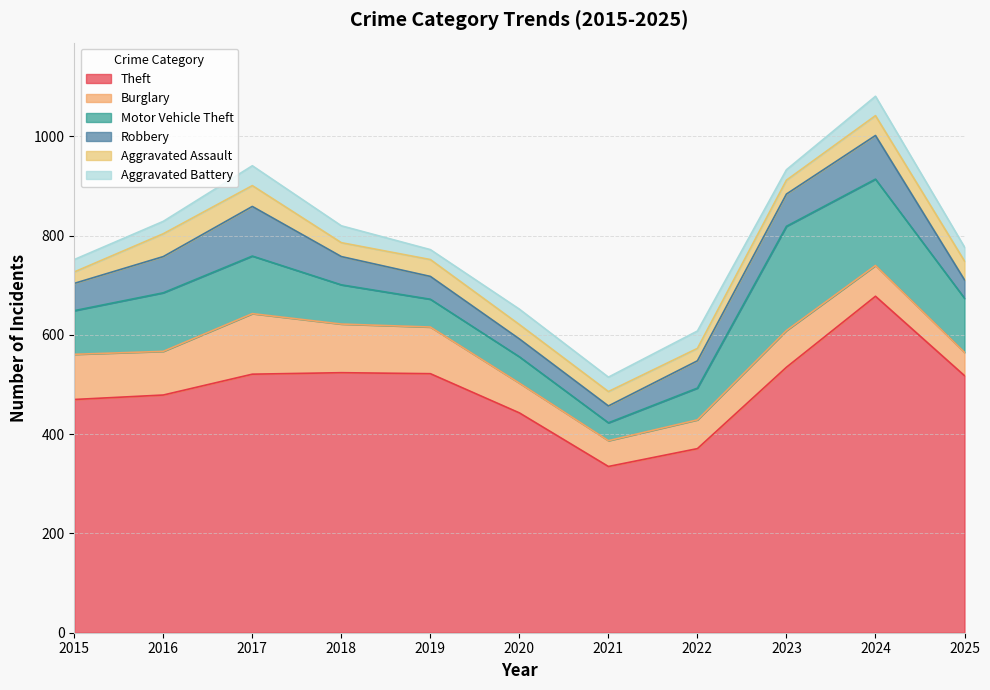

After their last crossing, which series has the higher values: Burglary or Motor Vehicle Theft?

Motor Vehicle Theft